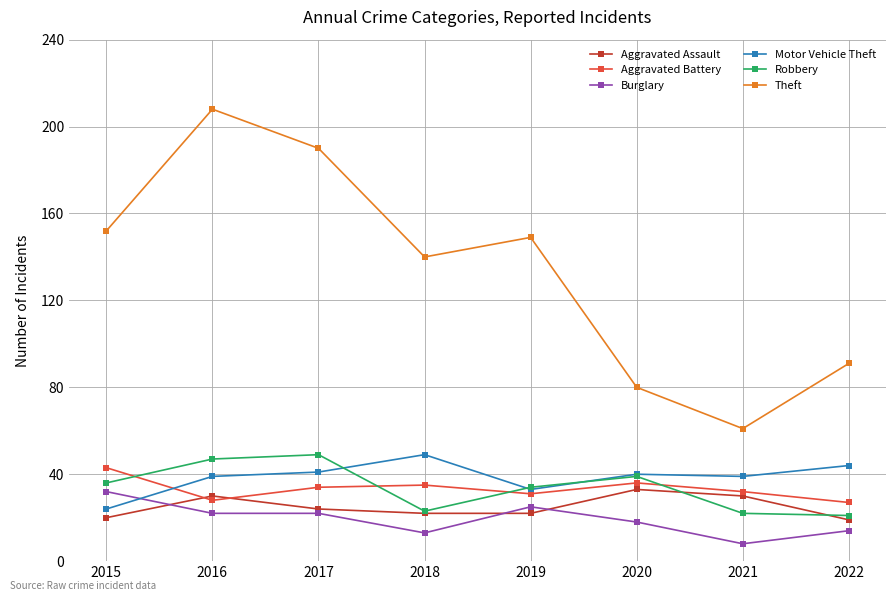

What value does the Aggravated Battery series have at 2022, to the nearest 5?

25